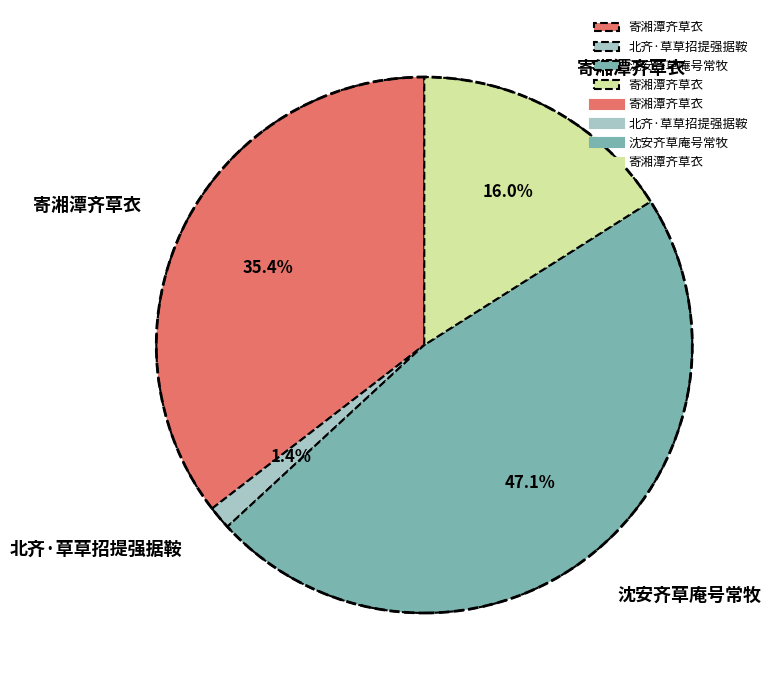

Does any single category account for the majority?

No